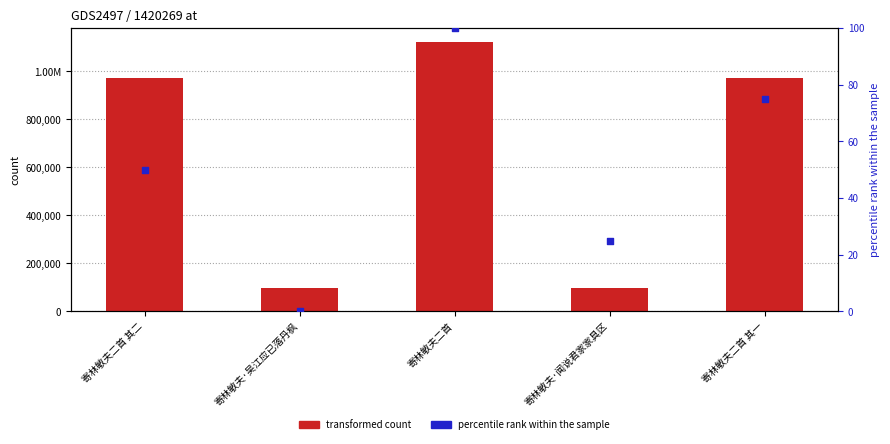

At how many categories does at least one series exceed 657613?

3